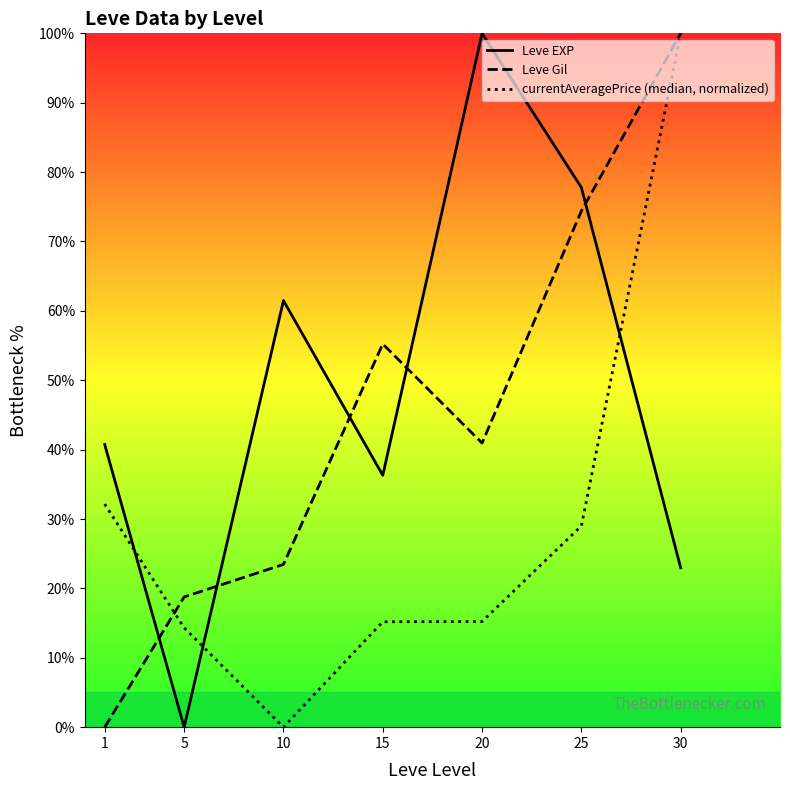

Is this an area chart (filled region under the line)?

No